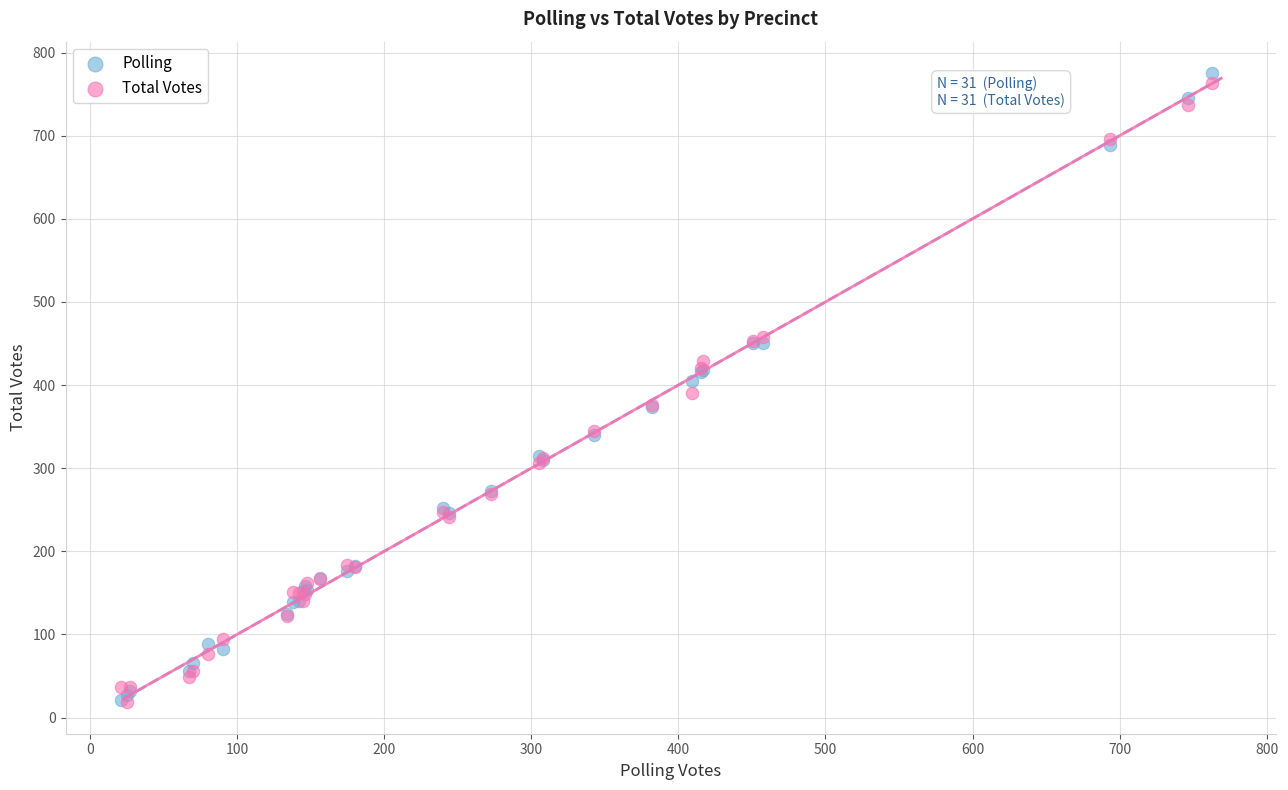

What are all the series names shown in the legend?

Polling, Total Votes